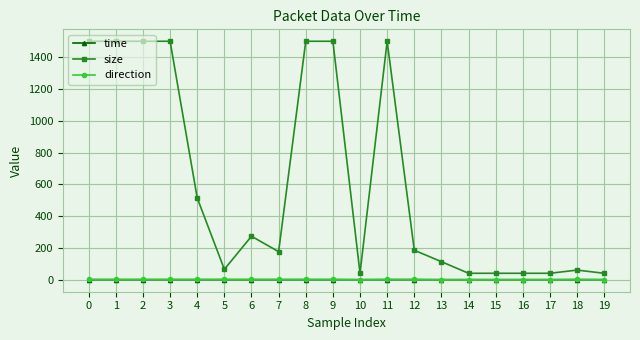

What is the sum of all time values?

0.5